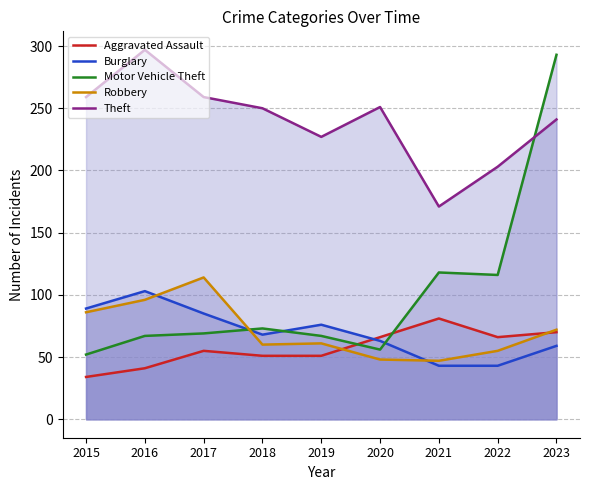

What is the value of the Robbery point at the 2nd from the left?

96